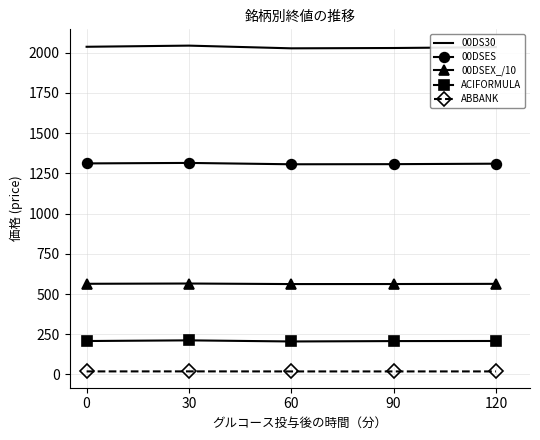

Is it true that ABBANK equals 8.9 at 120?

False